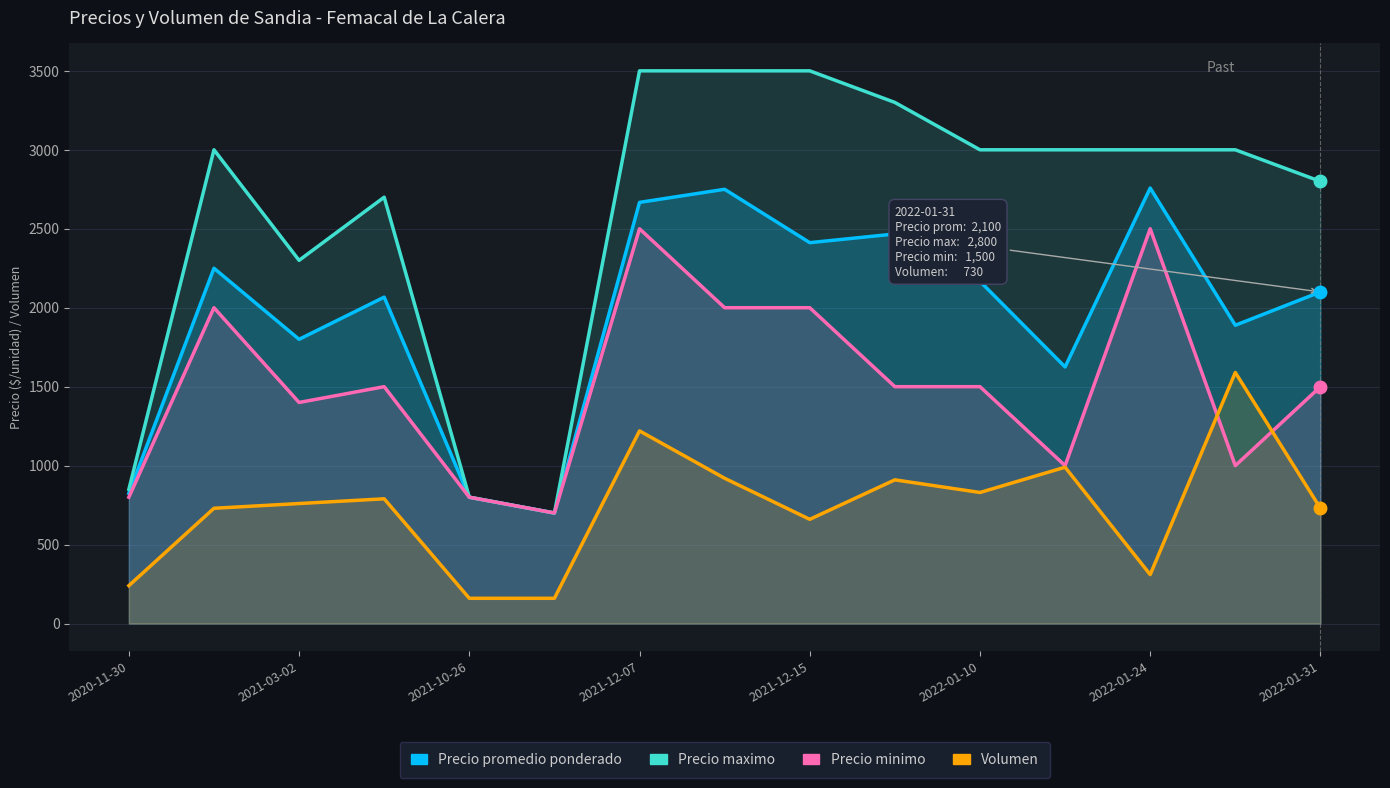

What is the maximum value shown in the chart?

3500